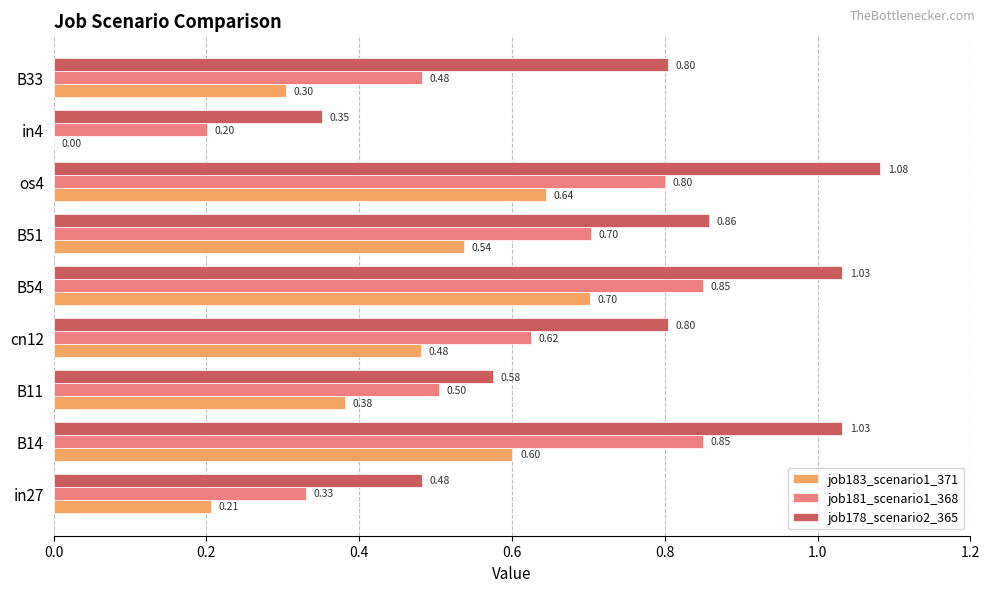

Which series has the largest total across all categories?

job178_scenario2_365